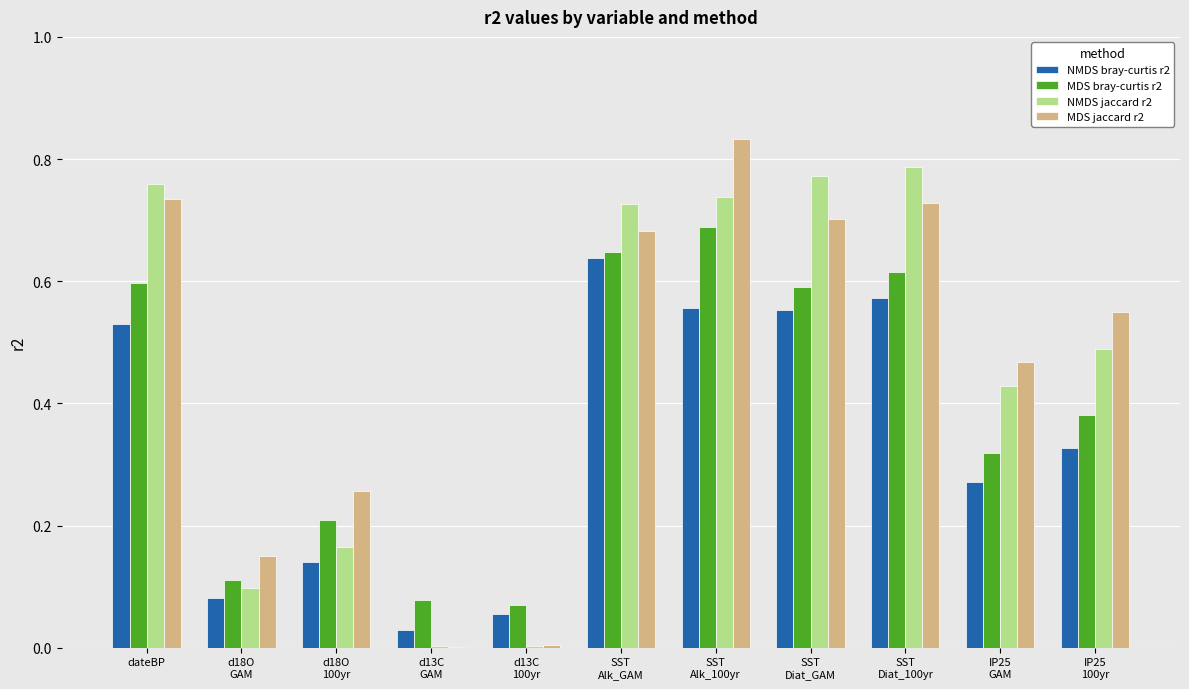

What is the sum of all NMDS jaccard r2 values?

5.0